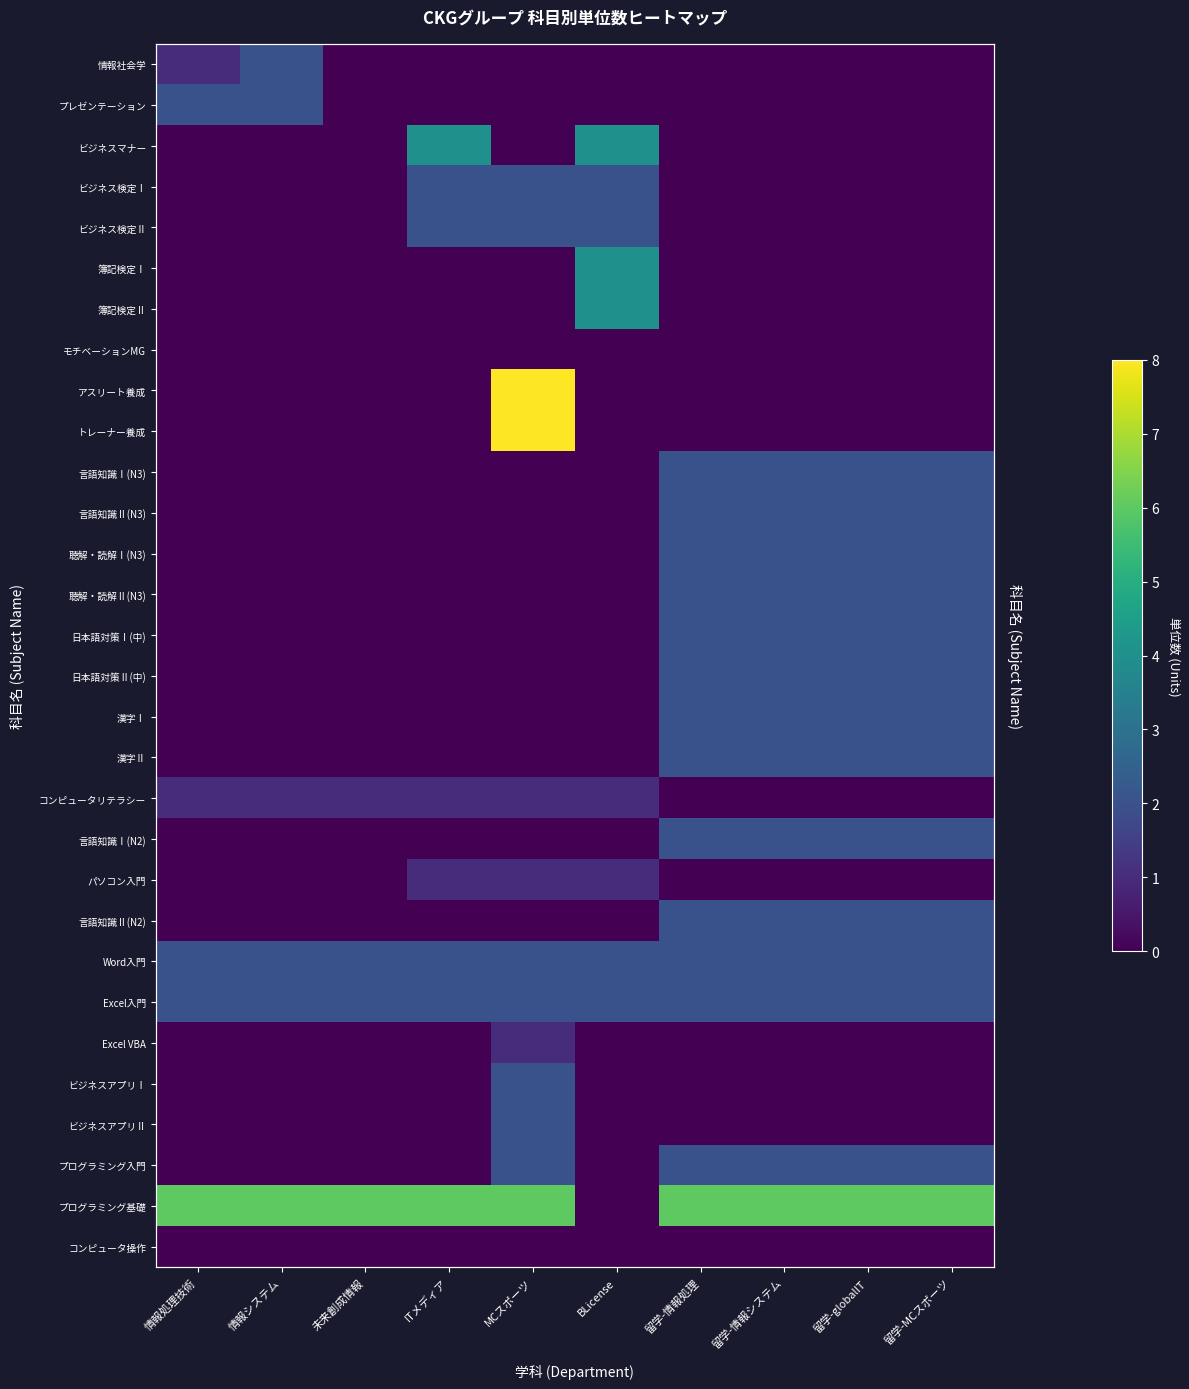

Rank the categories by Excel VBA value from lowest to highest.

情報処理技術, 情報システム, 未来創成情報, ITメディア, BLicense, 留学-情報処理, 留学-情報システム, 留学-globalIT, 留学-MCスポーツ, MCスポーツ